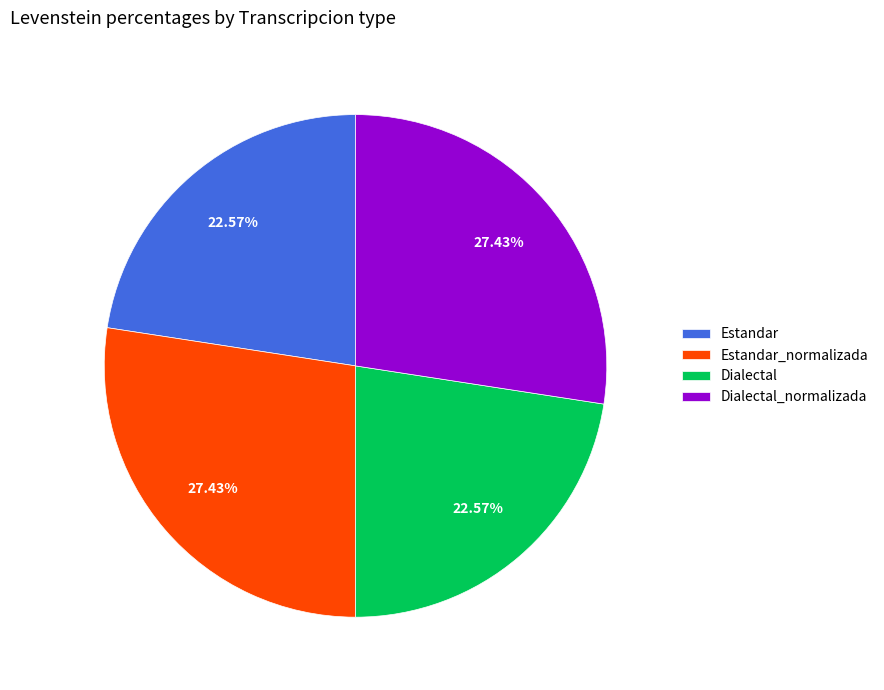

Does Dialectal_normalizada represent more than half of the total?

No